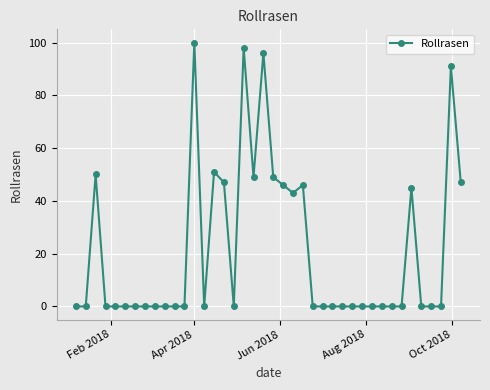

What is the maximum value shown in the chart?

100